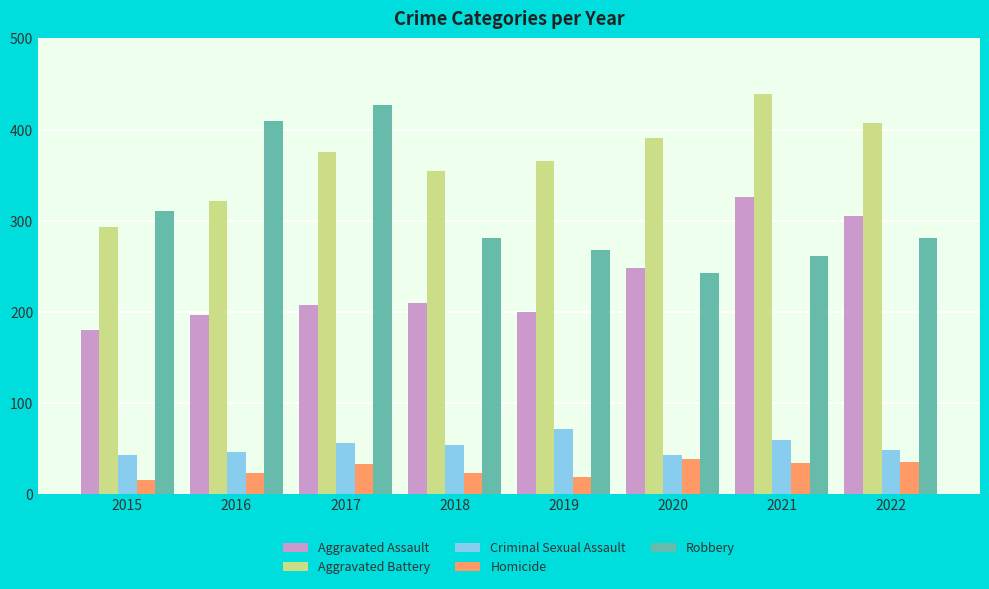

At how many categories does at least one series exceed 339?

7